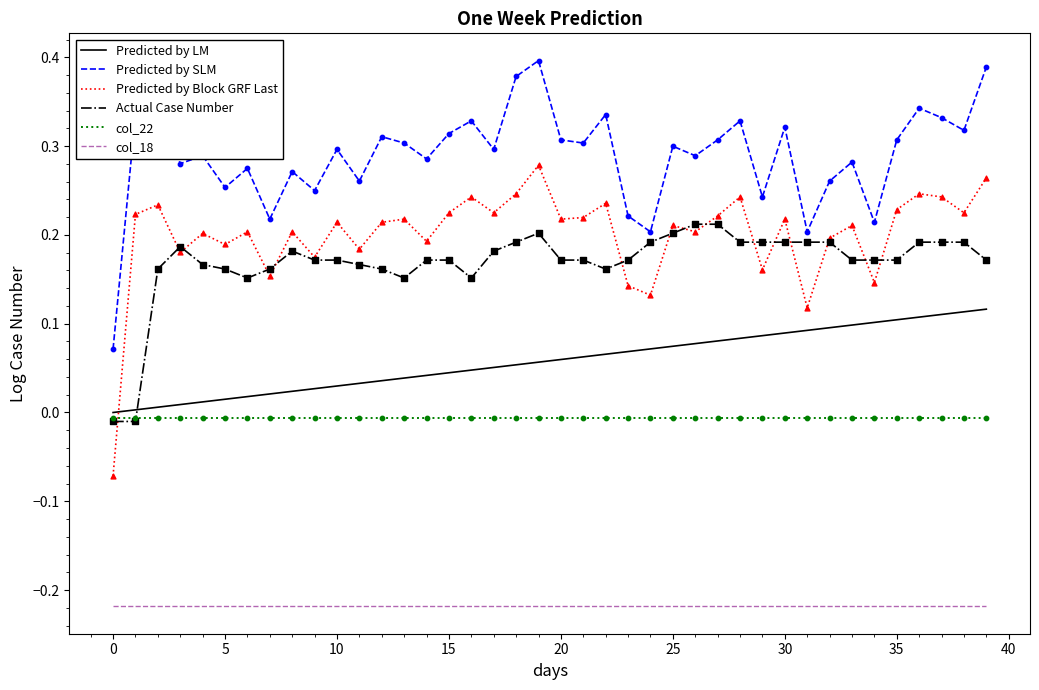

Which series has the widest spread of values?

Predicted by Block GRF Last